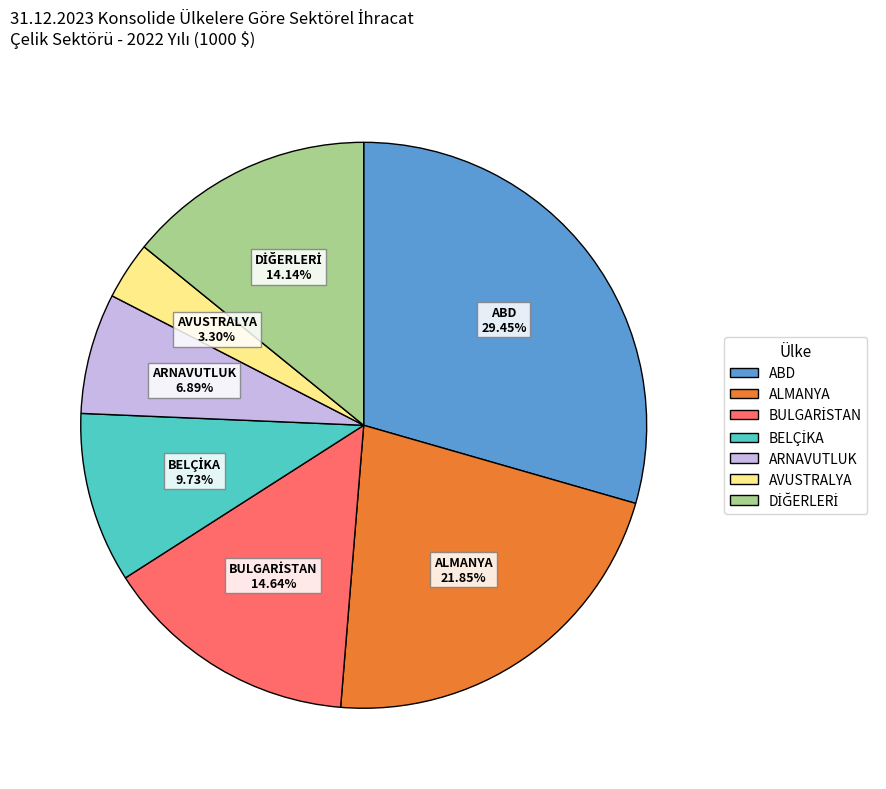

Is there a majority slice in this chart?

No